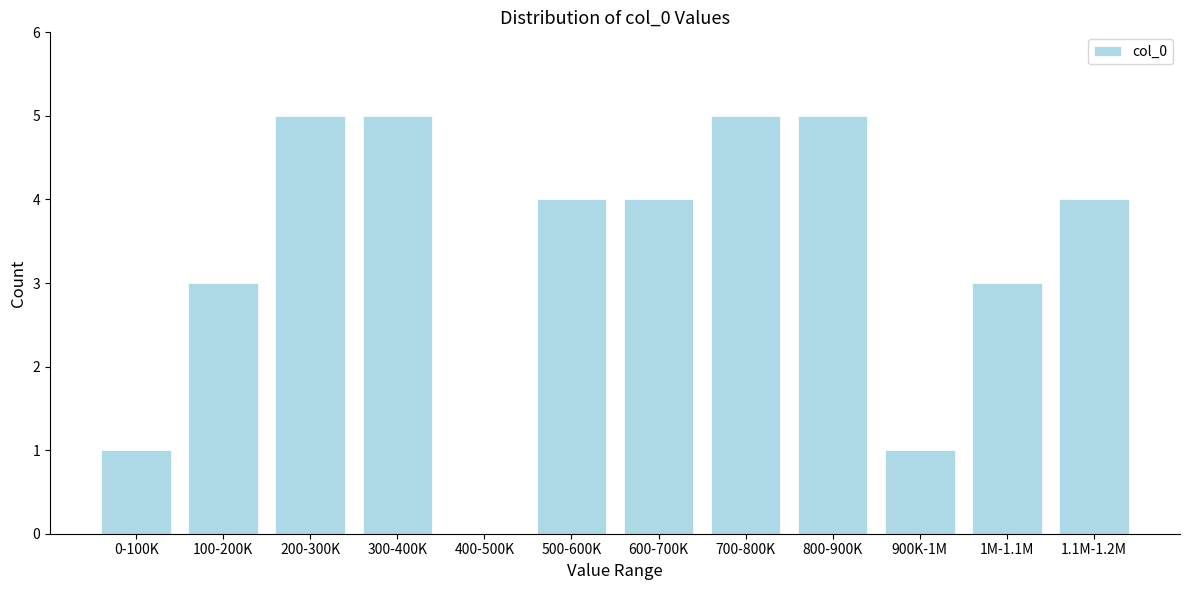

Reading left to right, transcribe all the data shown in this chart.

0-100K=1	100-200K=3	200-300K=5	300-400K=5	400-500K=0	500-600K=4	600-700K=4	700-800K=5	800-900K=5	900K-1M=1	1M-1.1M=3	1.1M-1.2M=4